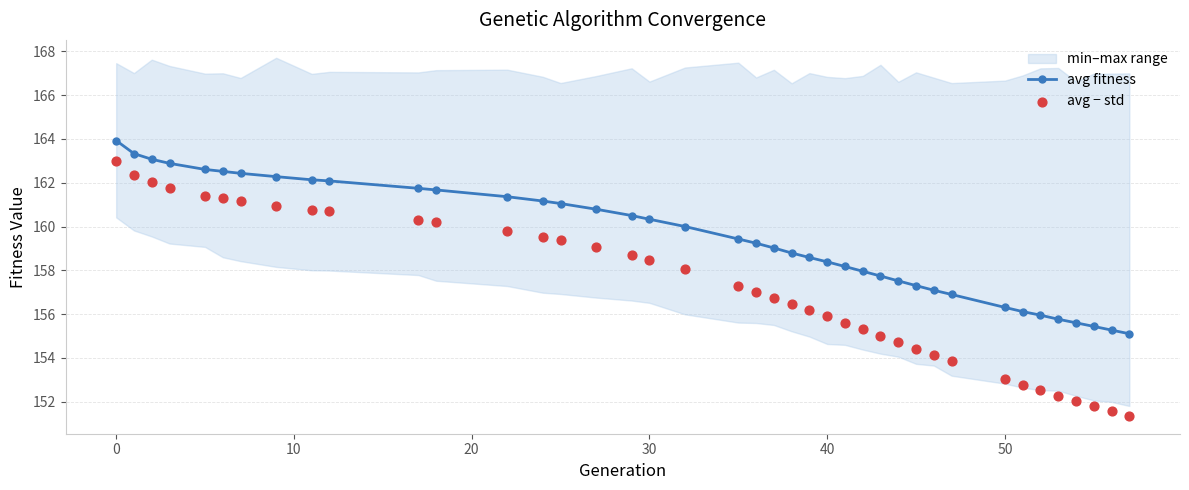

Is the value of avg − std at 30 greater than the value of avg fitness at 30?

No